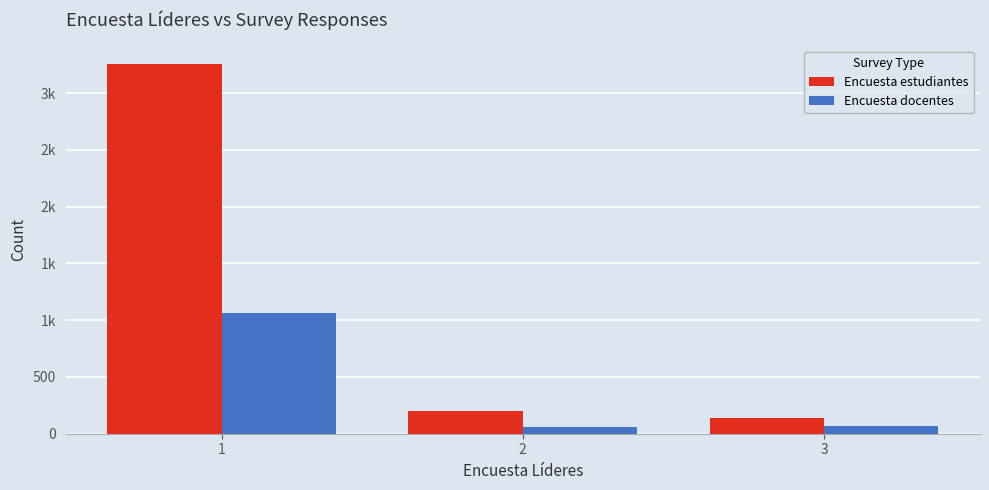

List the labels in order of Encuesta estudiantes value, smallest first.

3, 2, 1